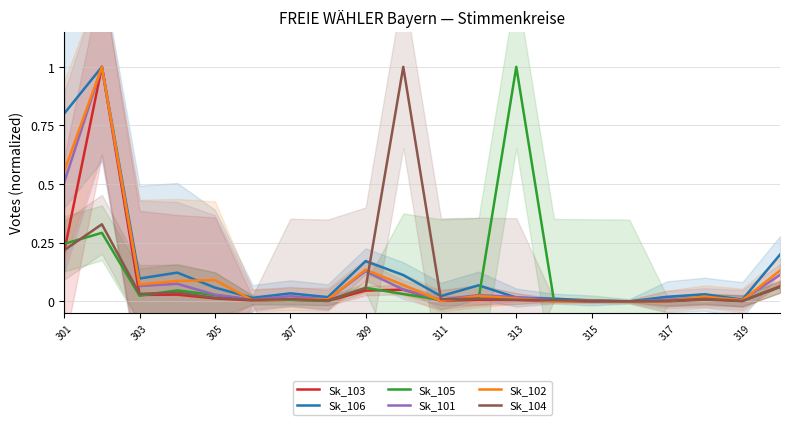

Reading left to right, what are all the values shown in this chart?

Sk_103: 0.2	1.0	0.0	0.0	0.0	0.0	0.0	0.0	0.0	0.0	0.0	0.0	0.0	0.0	0.0	0.0	0.0	0.0	0.0	0.1
Sk_106: 0.8	1.0	0.1	0.1	0.1	0.0	0.0	0.0	0.2	0.1	0.0	0.1	0.0	0.0	0.0	0.0	0.0	0.0	0.0	0.2
Sk_105: 0.2	0.3	0.0	0.0	0.0	0.0	0.0	0.0	0.1	0.0	0.0	0.0	1.0	0.0	0.0	0.0	0.0	0.0	0.0	0.1
Sk_101: 0.5	1.0	0.1	0.1	0.0	0.0	0.0	0.0	0.1	0.0	0.0	0.0	0.0	0.0	0.0	0.0	0.0	0.0	0.0	0.1
Sk_102: 0.6	1.0	0.1	0.1	0.1	0.0	0.0	0.0	0.1	0.1	0.0	0.0	0.0	0.0	0.0	0.0	0.0	0.0	0.0	0.1
Sk_104: 0.2	0.3	0.0	0.0	0.0	0.0	0.0	0.0	0.1	1.0	0.0	0.0	0.0	0.0	0.0	0.0	0.0	0.0	0.0	0.1